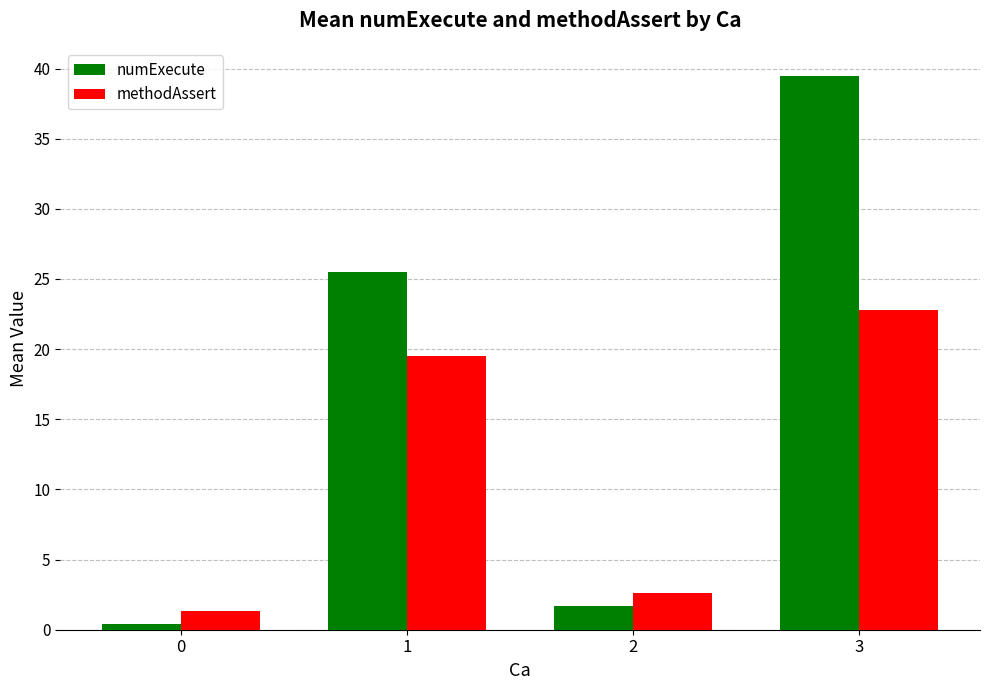

What is the difference between the numExecute values at 1 and 0?

25.1